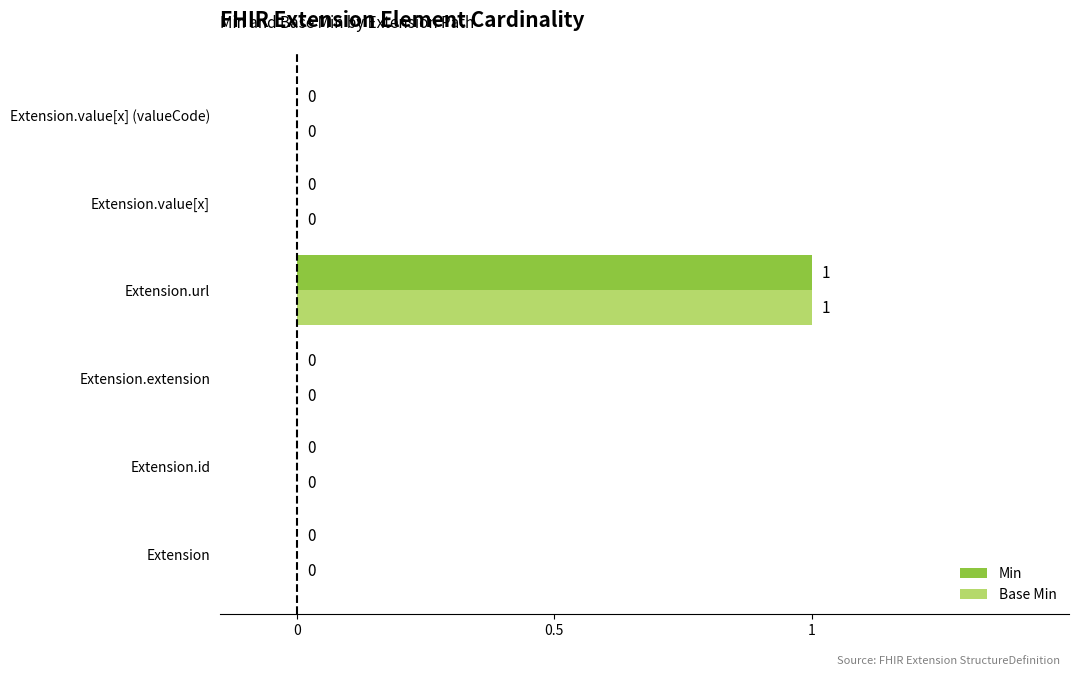

Count the number of data series in this chart.

2